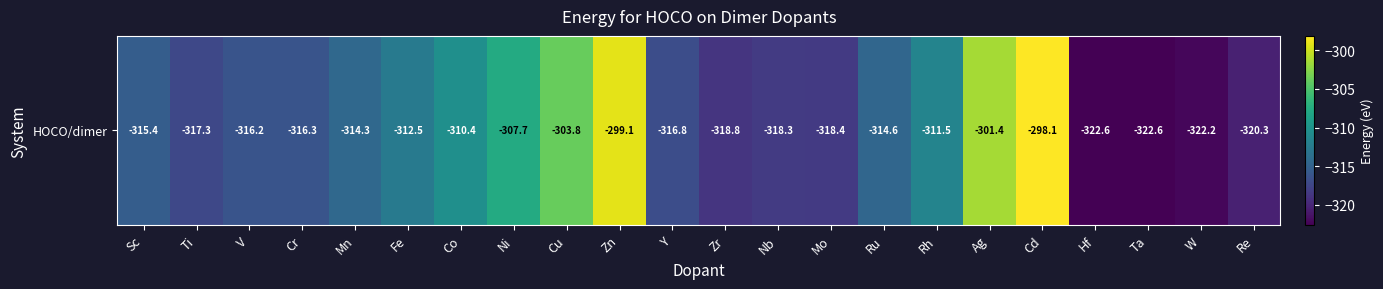

What is the smallest value displayed?

-322.6